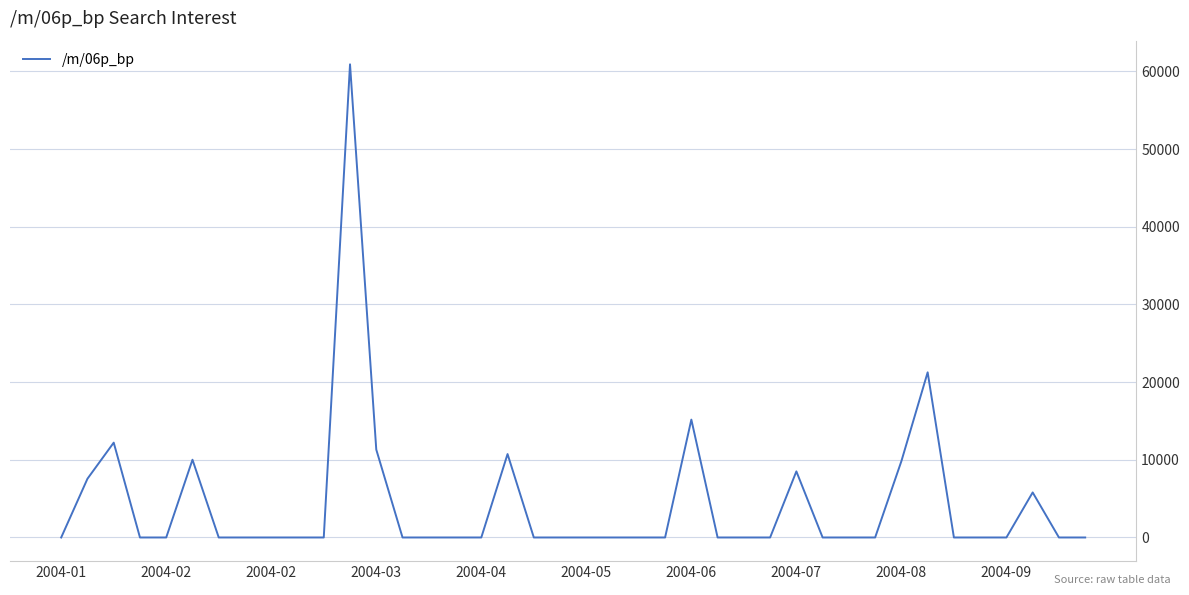

What is the greatest value displayed?

60914.9